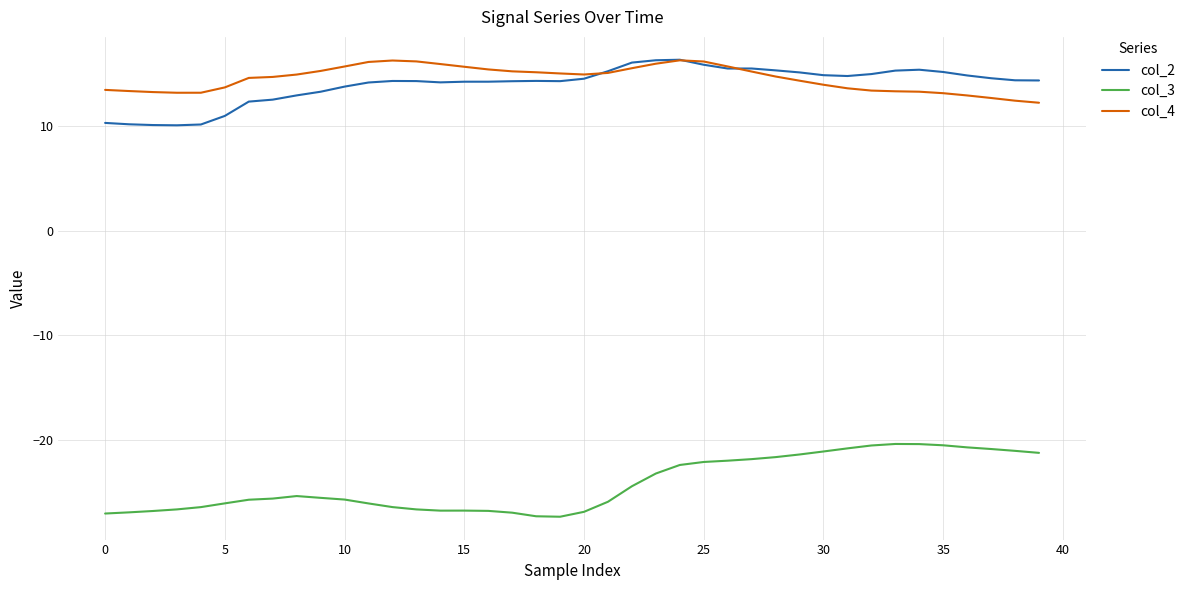

In col_2, how many points are higher than both neighbors (excluding endpoints)?

5